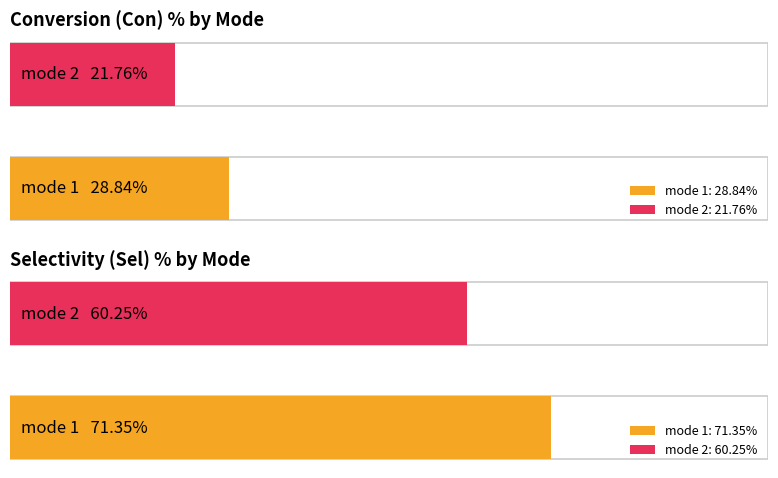

How many series are shown in this chart?

2